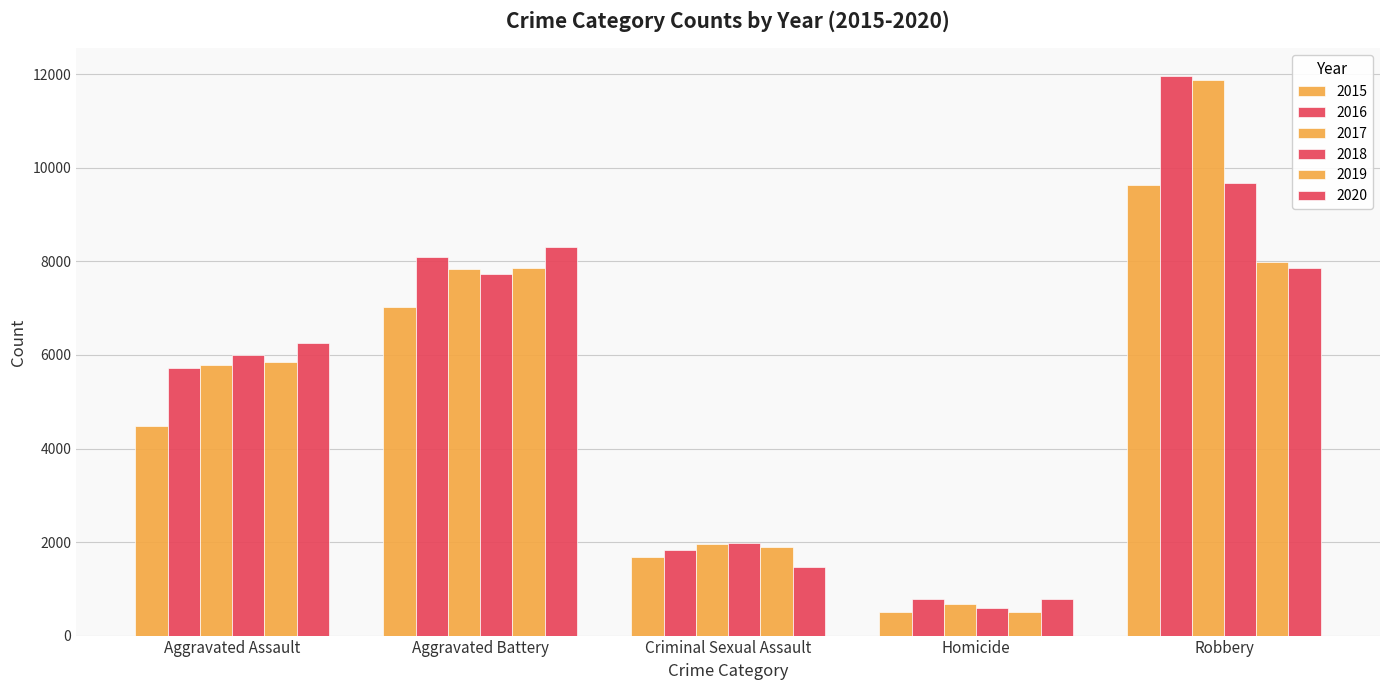

At which category is the sum across all series the highest?

Robbery